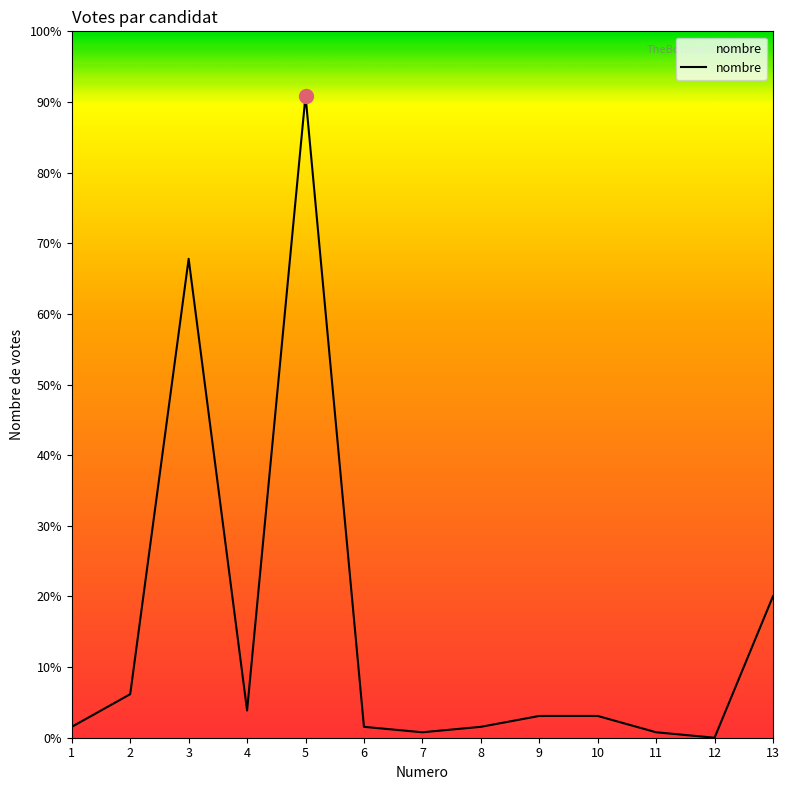

Is this an area chart (filled region under the line)?

Yes